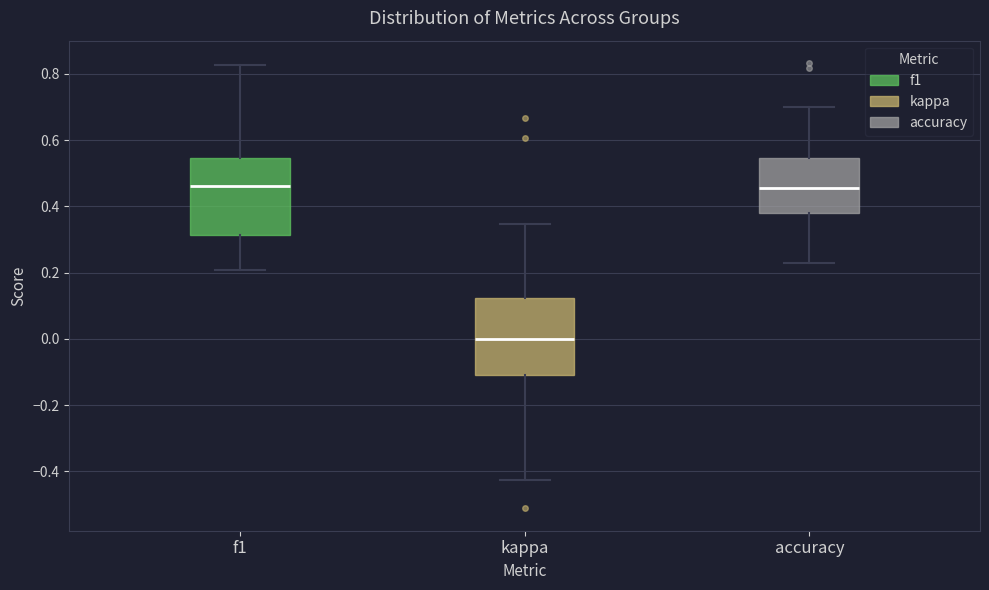

Reading left to right, read every box against the y-axis: the position of its median line, the range the box covers, and the ends of its whiskers. The values are not printed on the chart, so give them approximately, as read against the axis.

f1: median 0.46, box 0.32 to 0.54, whiskers 0.20 to 0.82
kappa: median 0.00, box -0.12 to 0.12, whiskers -0.42 to 0.34
accuracy: median 0.46, box 0.38 to 0.54, whiskers 0.24 to 0.70